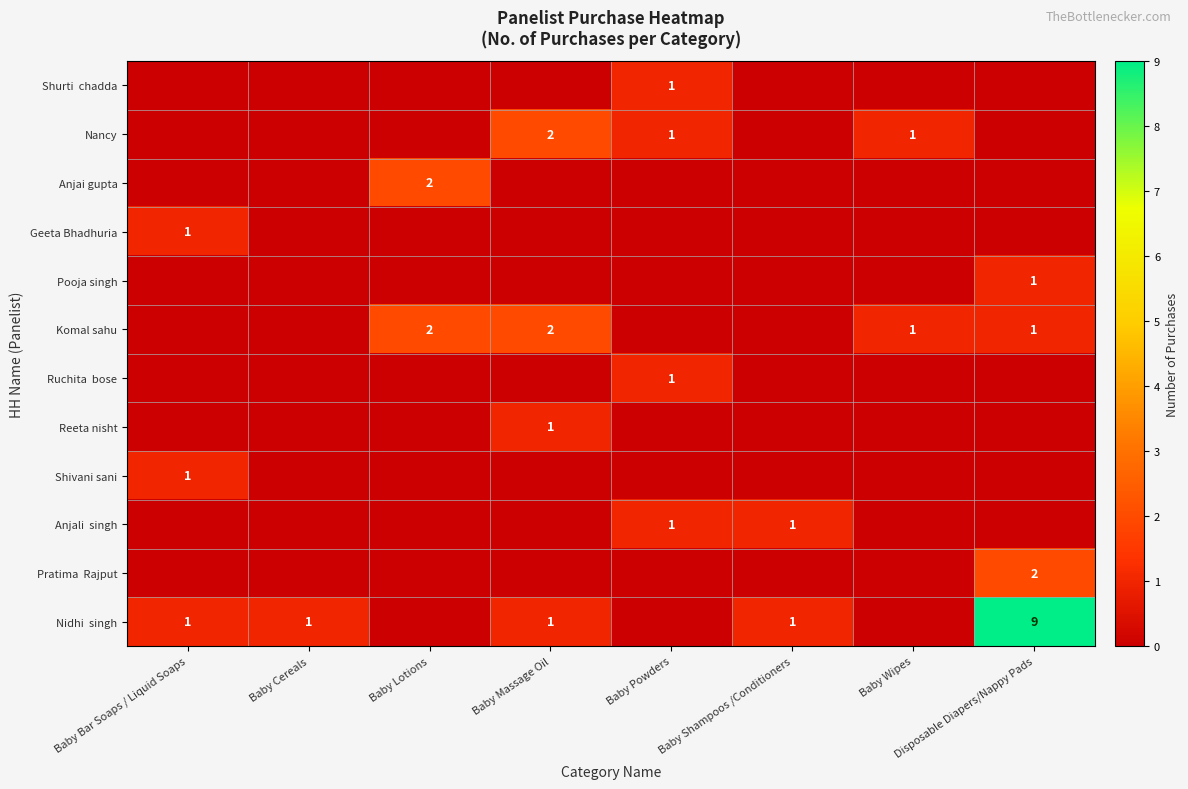

List the labels in order of Nidhi singh value, largest first.

Disposable Diapers/Nappy Pads, Baby Bar Soaps / Liquid Soaps, Baby Cereals, Baby Massage Oil, Baby Shampoos /Conditioners, Baby Lotions, Baby Powders, Baby Wipes